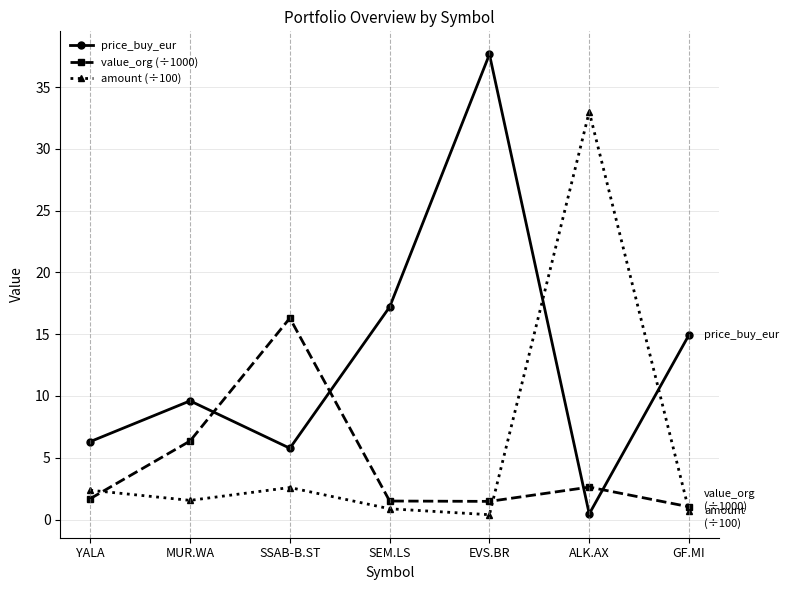

What is the difference between the highest and lowest values at ALK.AX?

32.5